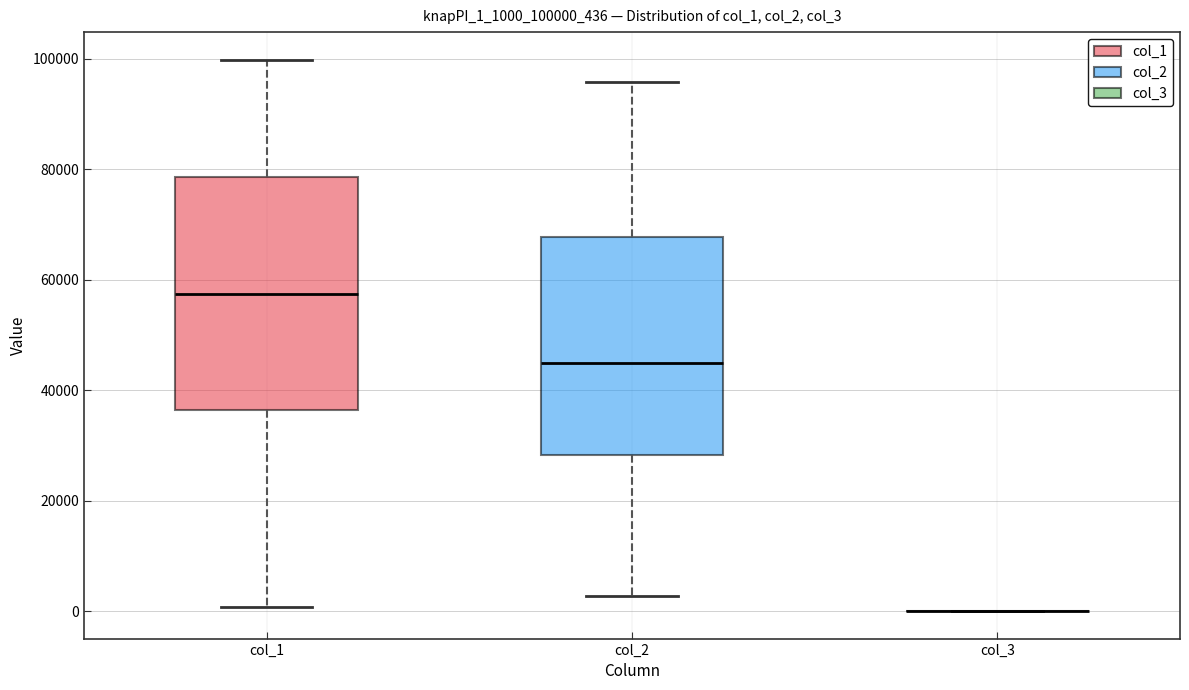

Reading left to right, read every box against the y-axis: the position of its median line, the range the box covers, and the ends of its whiskers. The values are not printed on the chart, so give them approximately, as read against the axis.

col_1: median 58000, box 36000 to 78000, whiskers 0 to 100000
col_2: median 44000, box 28000 to 68000, whiskers 2000 to 96000
col_3: box collapsed to a line at 0, whiskers 0 to 0